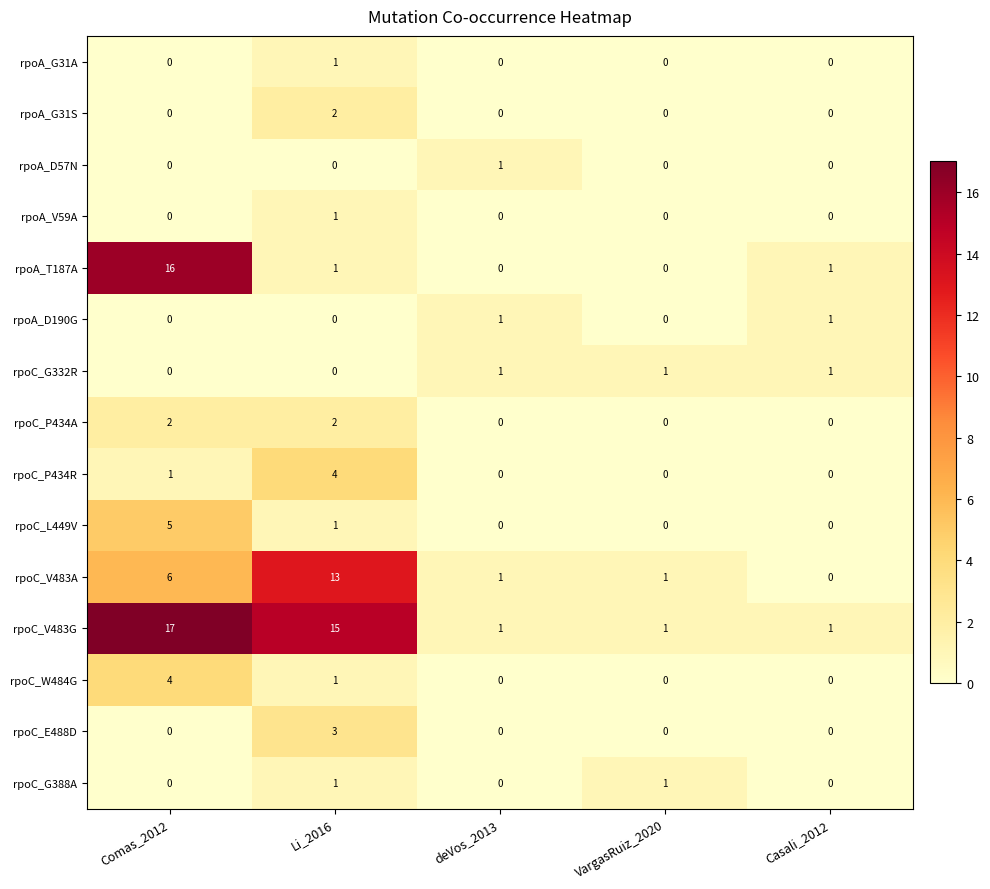

What is the spread (max minus min) of values at deVos_2013?

1